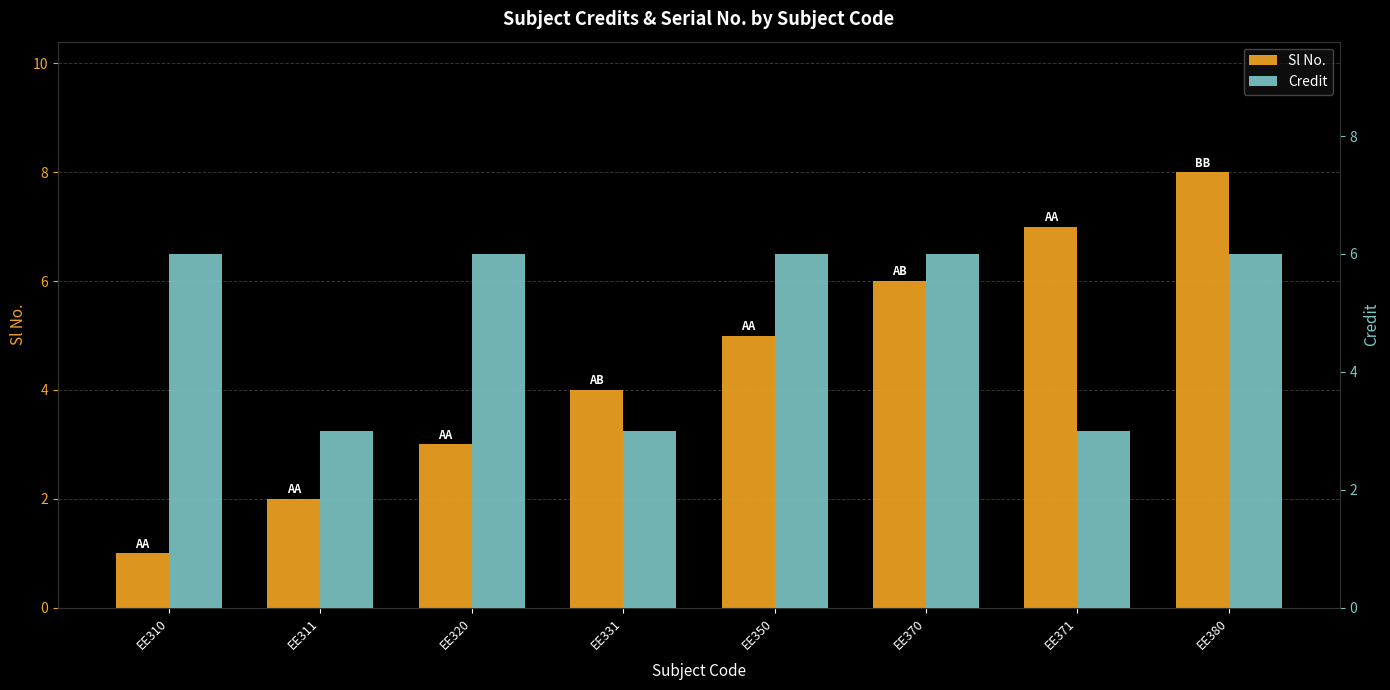

Which series changed the most between EE350 and EE370?

Sl No.